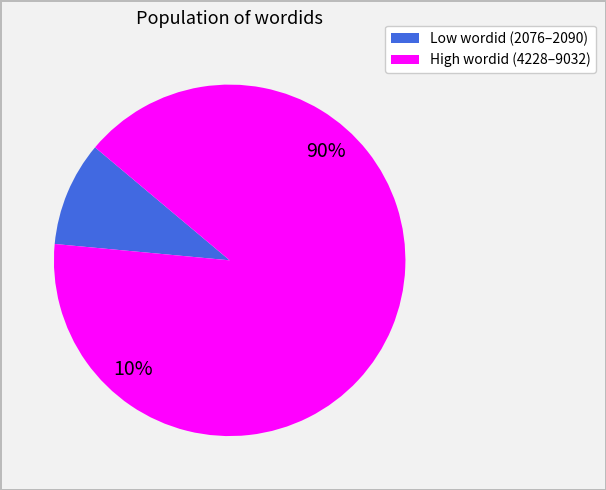

Which slice is the smallest?

2076